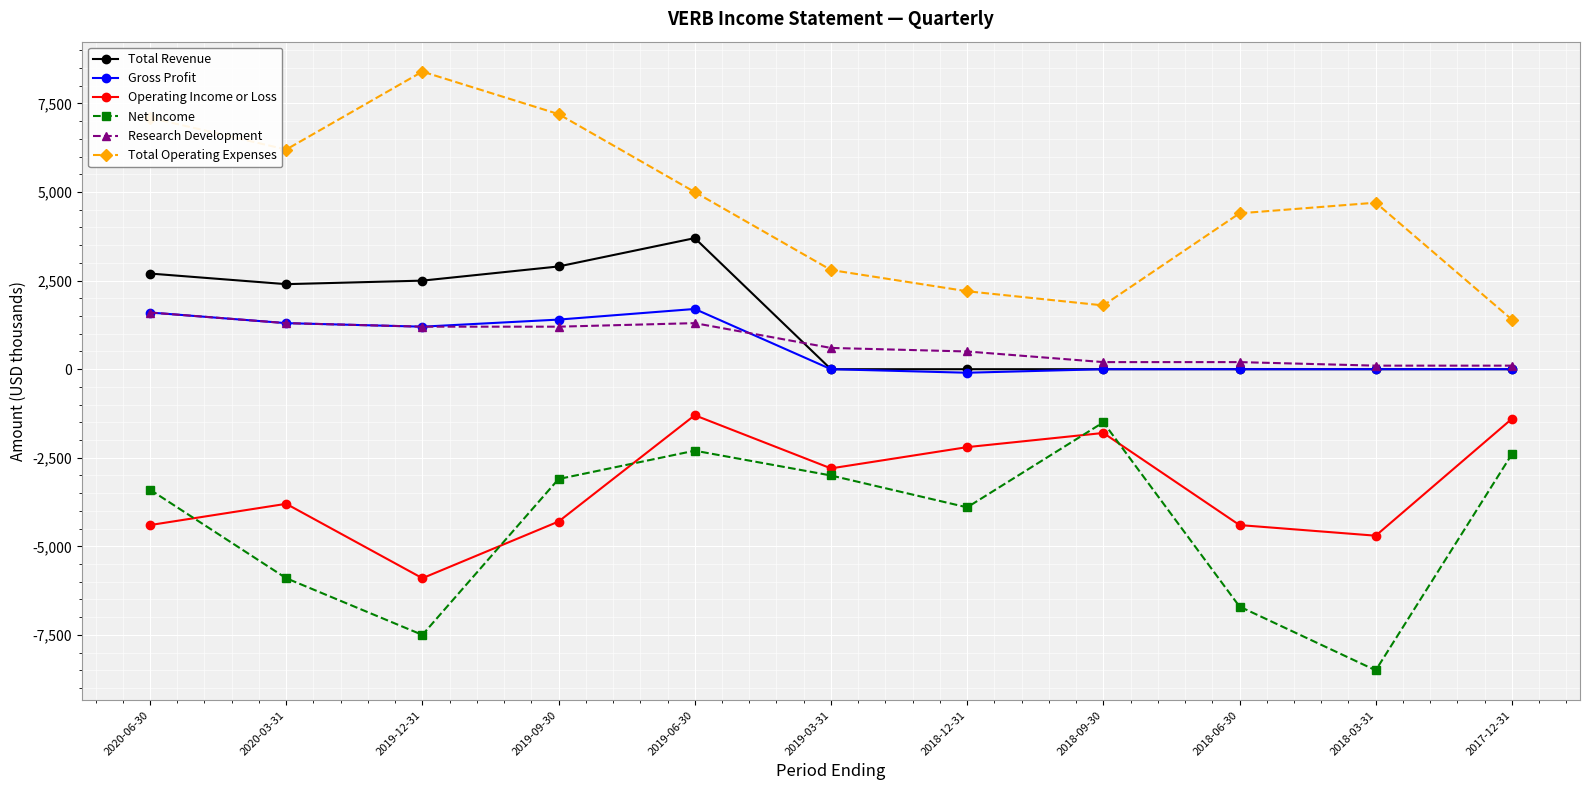

Read the Total Operating Expenses value at 2017-12-31.

1400